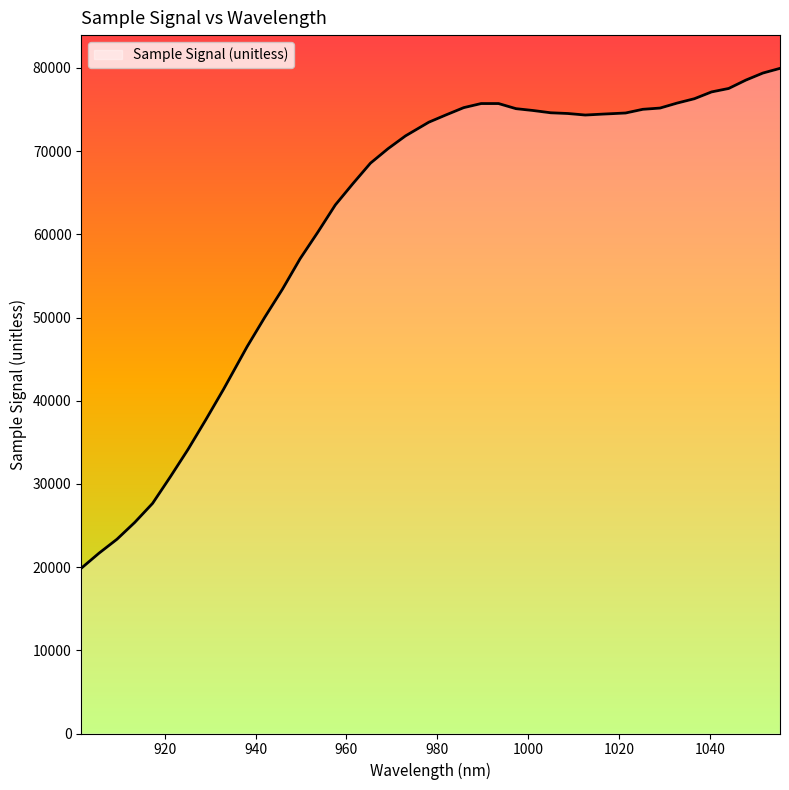

What is the minimum value shown in the chart?

19861